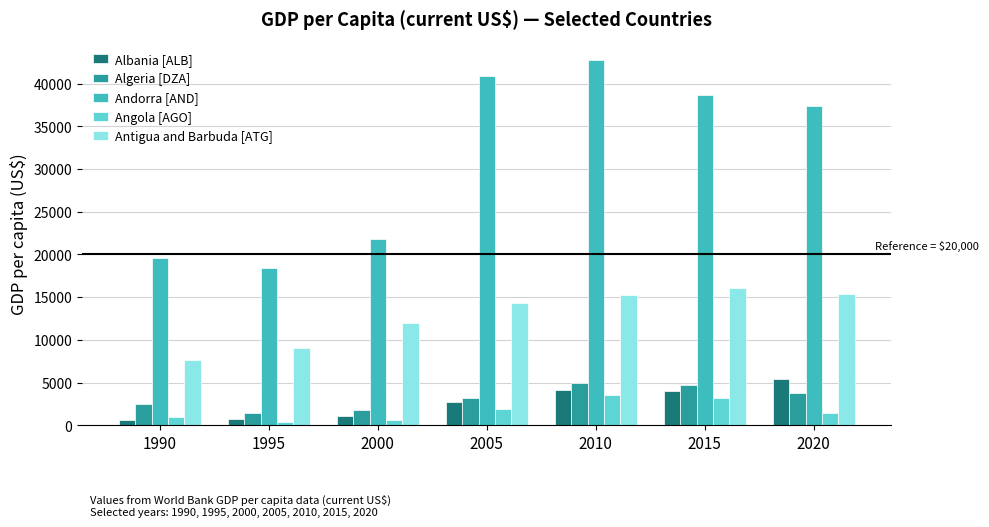

The value of Antigua and Barbuda [ATG] at 1990 is 7590.3. True or false?

True